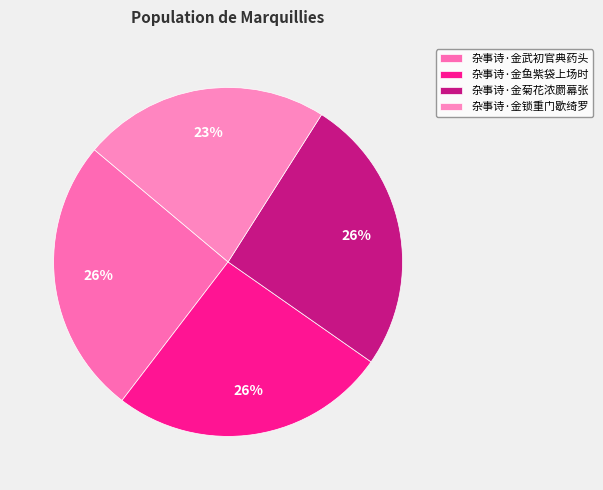

Count the number of slices in the pie.

4